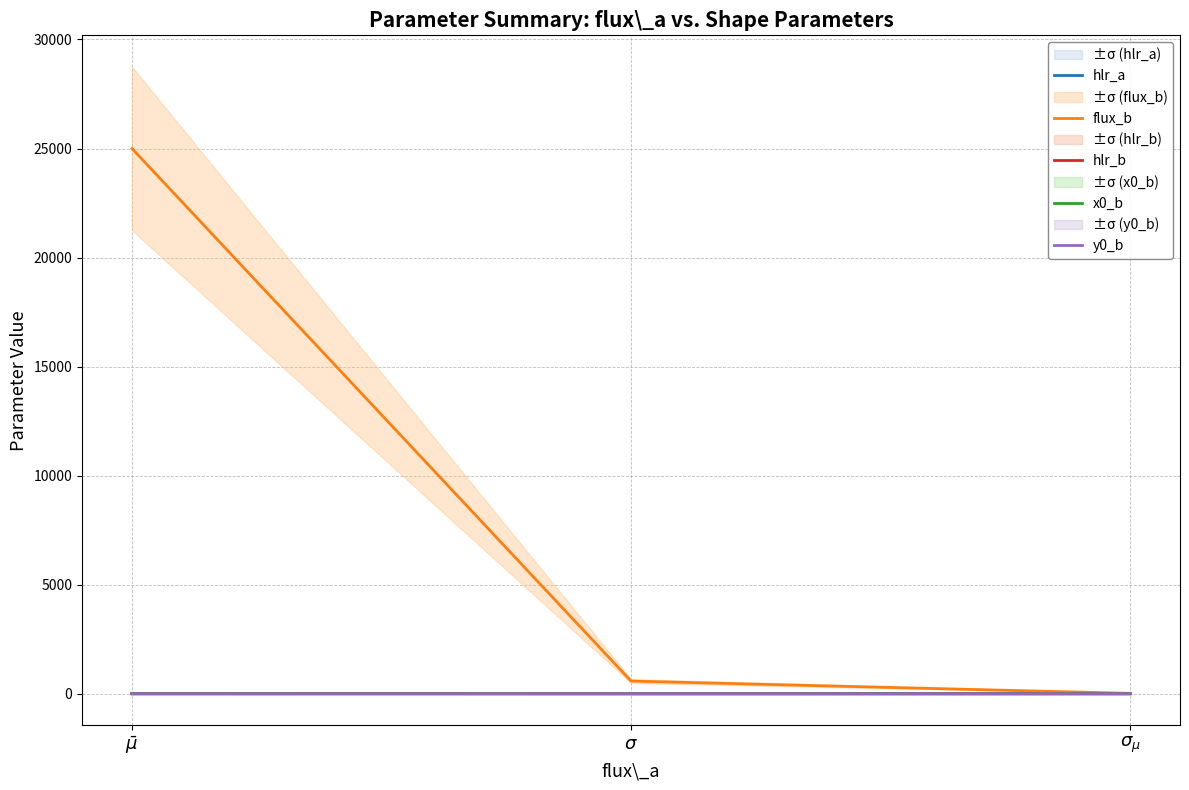

Reading right to left, what are all the values shown in this chart?

hlr_a: $\sigma_{\mu}$=0.0	$\sigma$=0.0	$\bar\mu$=1.0
flux_b: $\sigma_{\mu}$=18.4	$\sigma$=582.1	$\bar\mu$=25002.0
hlr_b: $\sigma_{\mu}$=0.0	$\sigma$=0.0	$\bar\mu$=1.0
x0_b: $\sigma_{\mu}$=0.0	$\sigma$=0.0	$\bar\mu$=1.1
y0_b: $\sigma_{\mu}$=0.0	$\sigma$=0.0	$\bar\mu$=0.0